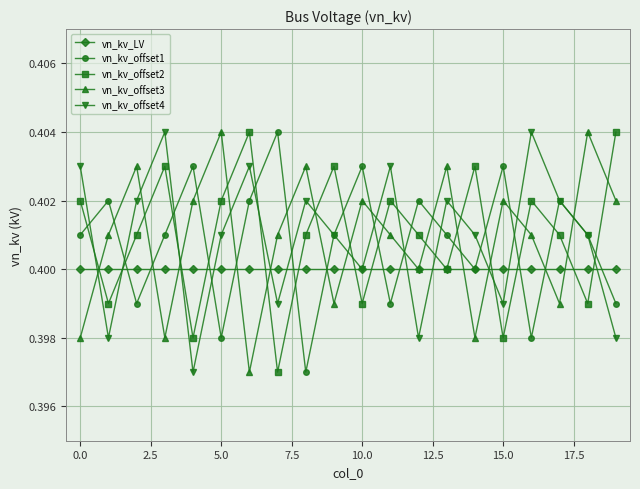

Count the vn_kv_offset4 values in the range 0 to 1.

20